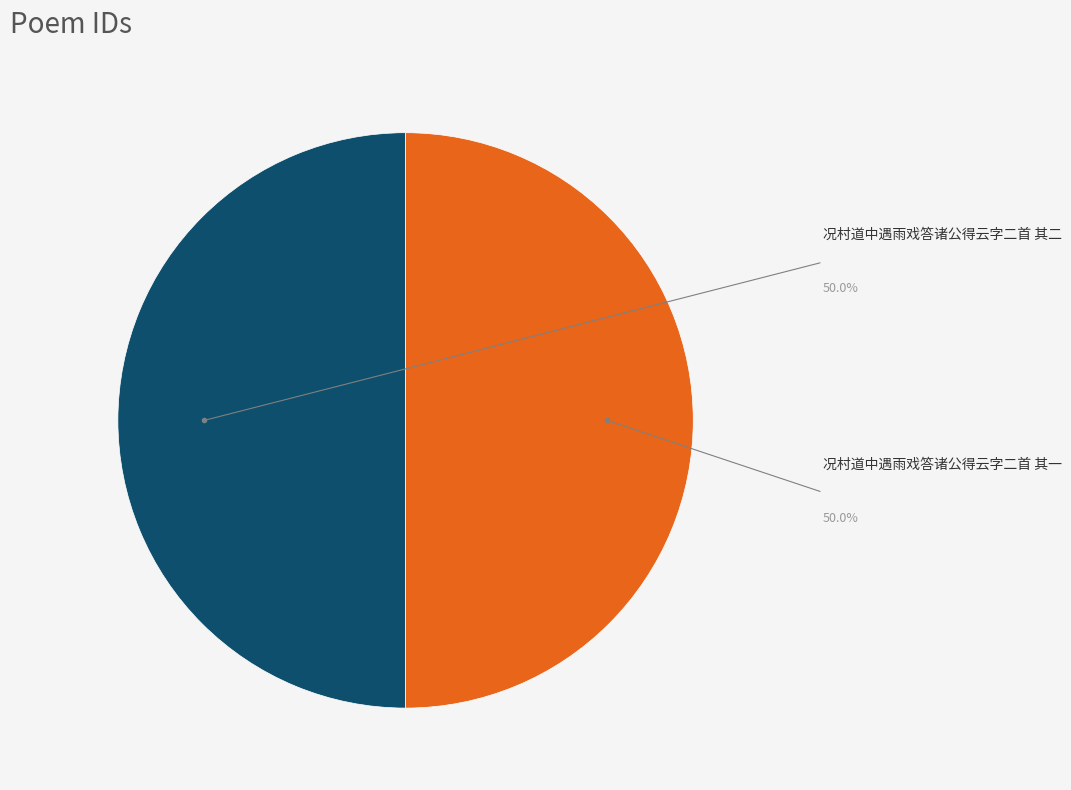

What is the ratio of the value at 况村道中遇雨戏答诸公得云字二首 其二 to the value at 况村道中遇雨戏答诸公得云字二首 其一?

1.0